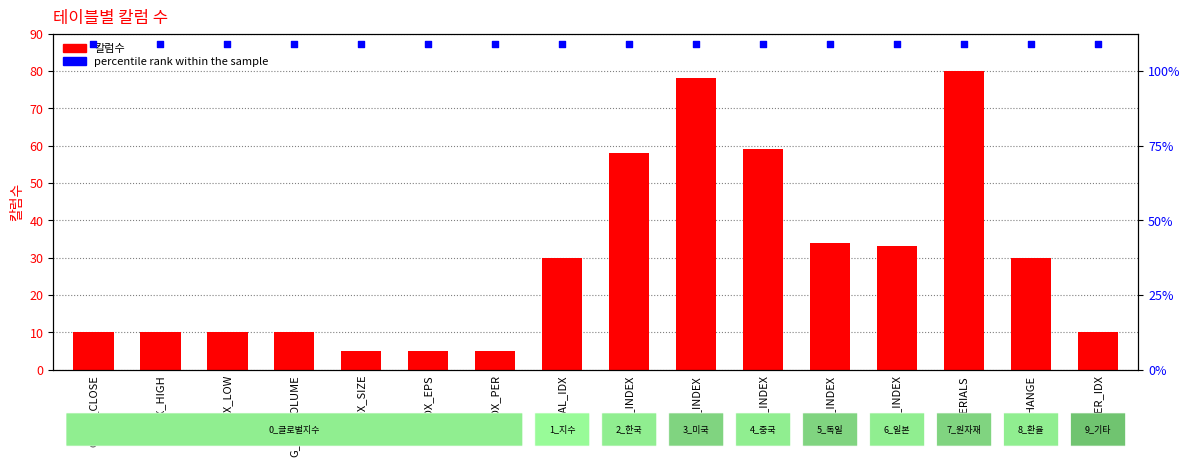

What is the total value across all series at KR_INDEX?

145.3